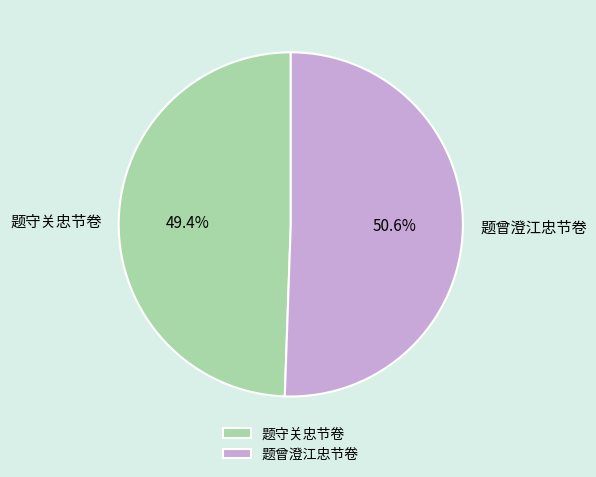

Is it true that 题守关忠节卷 is 49% of the pie?

True